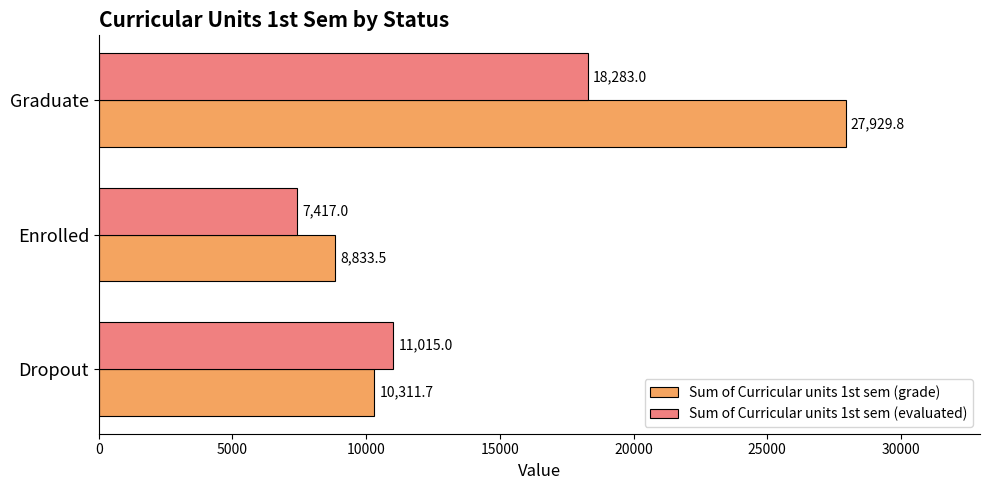

What is the spread (max minus min) of values at Dropout?

703.3